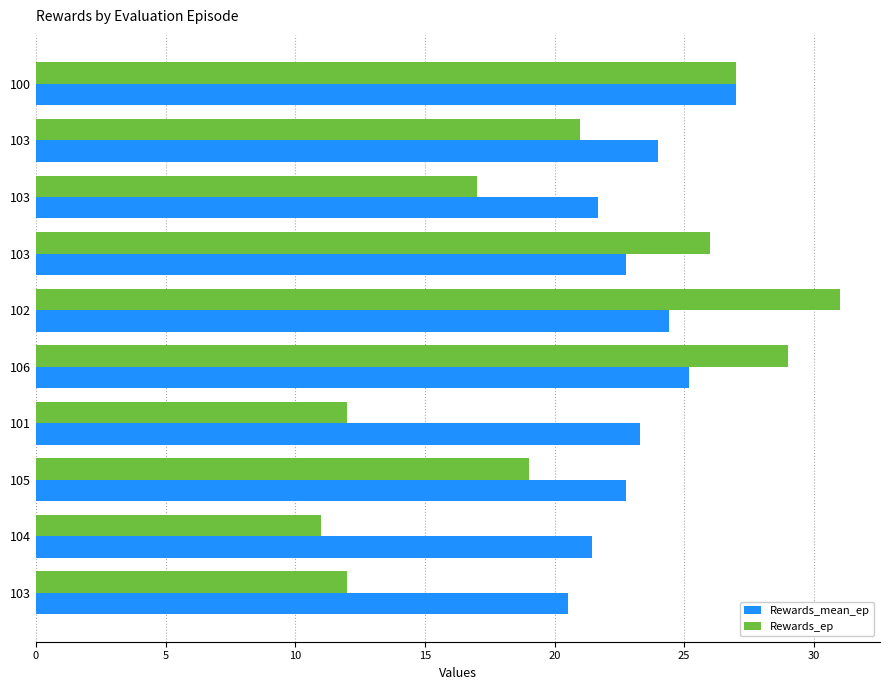

What is the highest value of the Rewards_ep series?

31.0